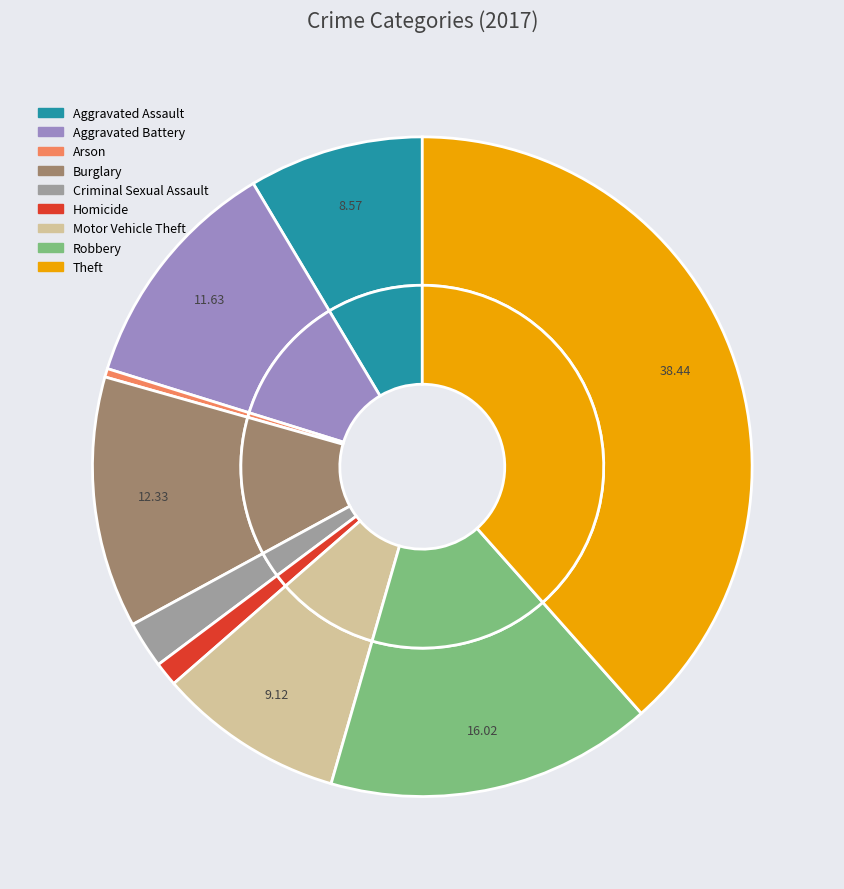

Which category has the smallest portion of the pie?

Arson